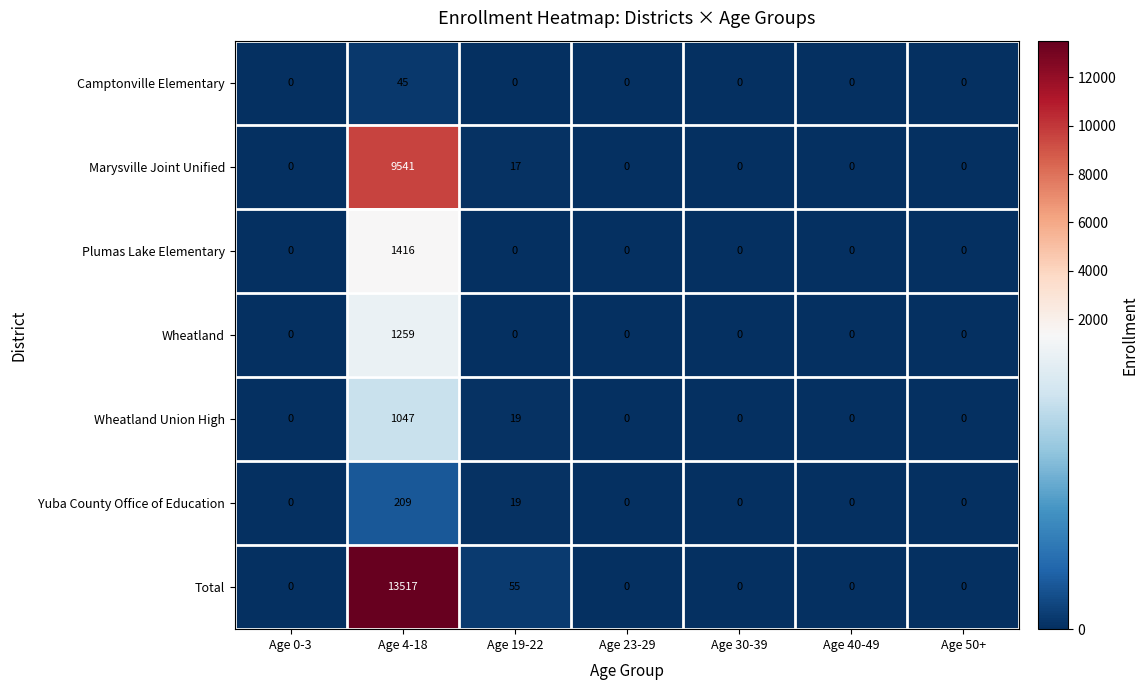

What is the greatest value displayed?

13517